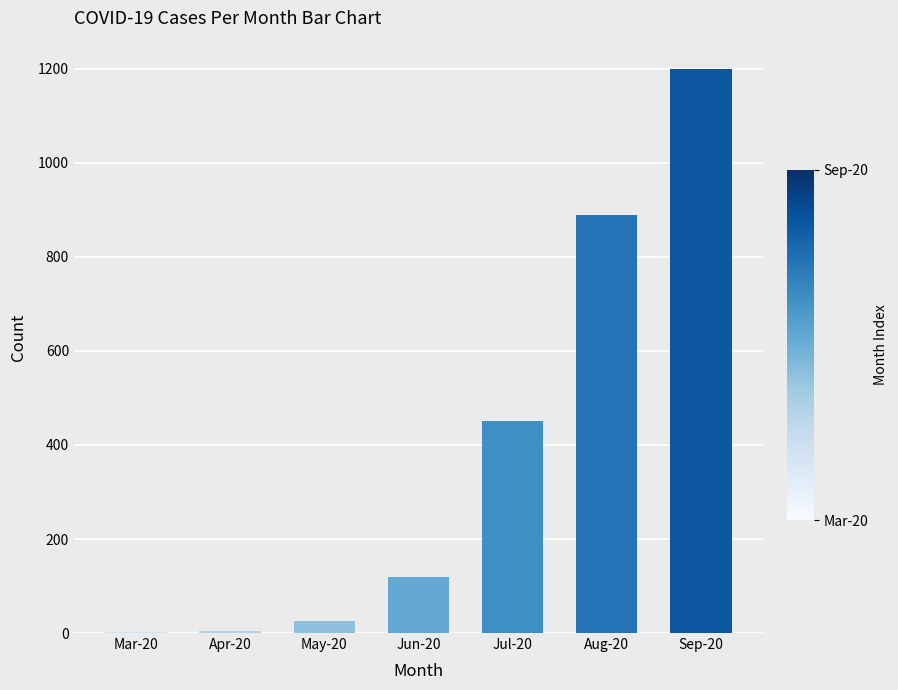

Between Sep-20 and Jun-20, which is larger?

Sep-20